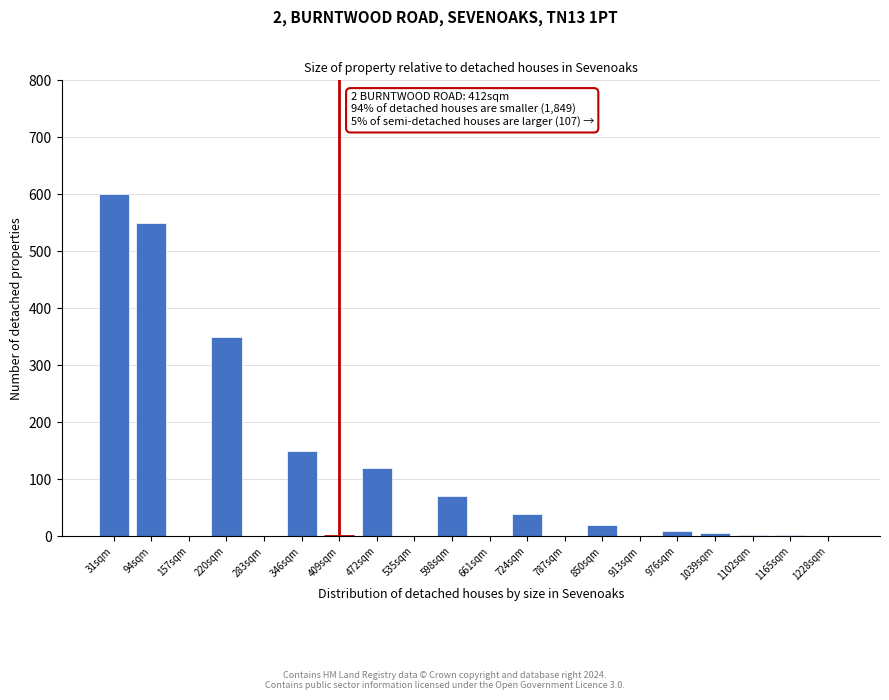

The chart shows a value of 107 at 220sqm. True or false?

False